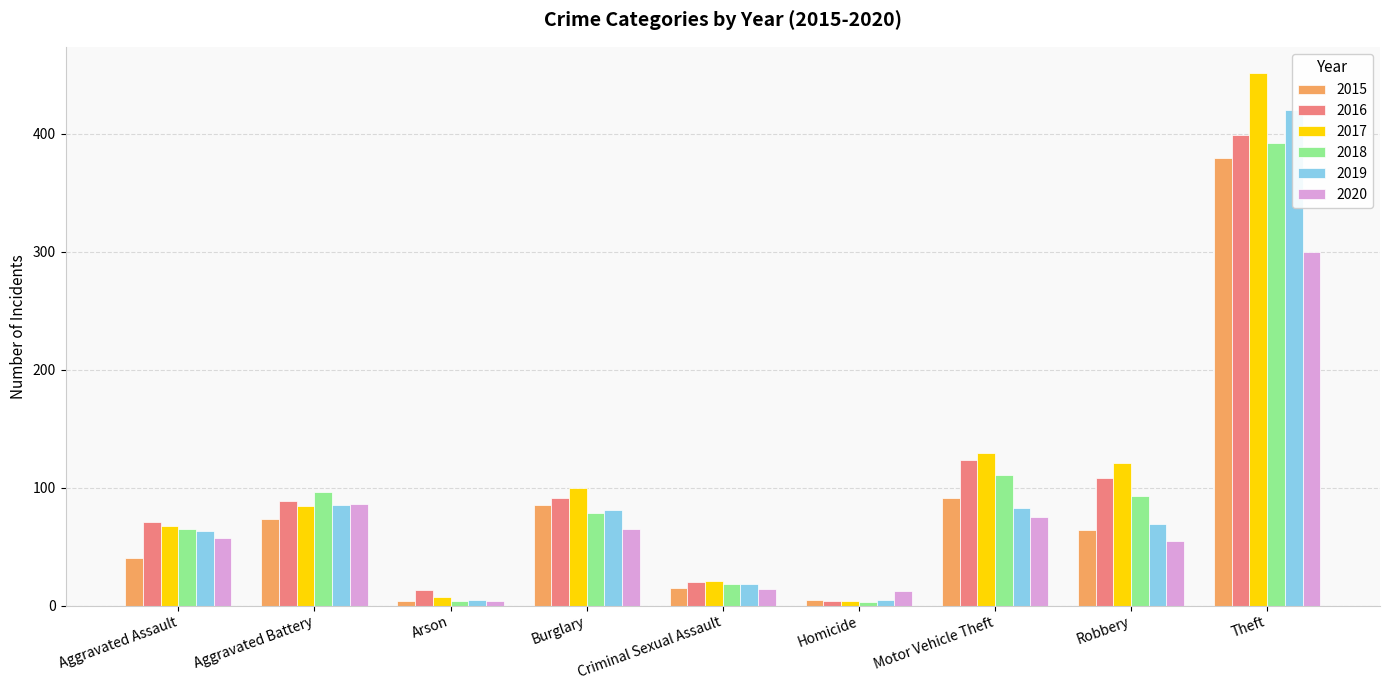

The 2020 series shows 300 at Theft. True or false?

True